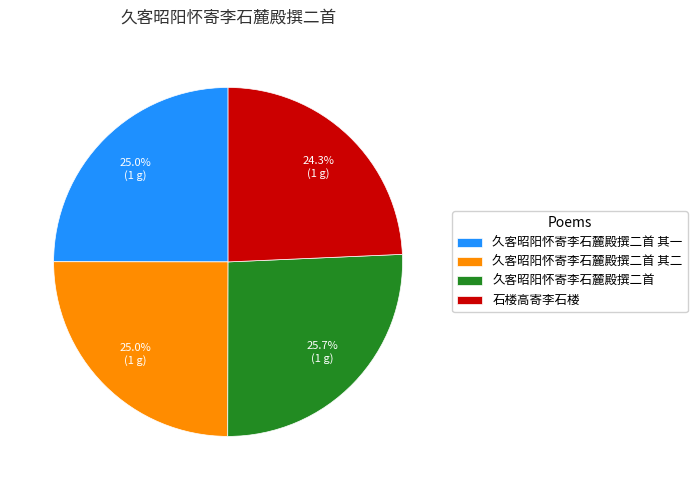

How many slices are in this pie chart?

4